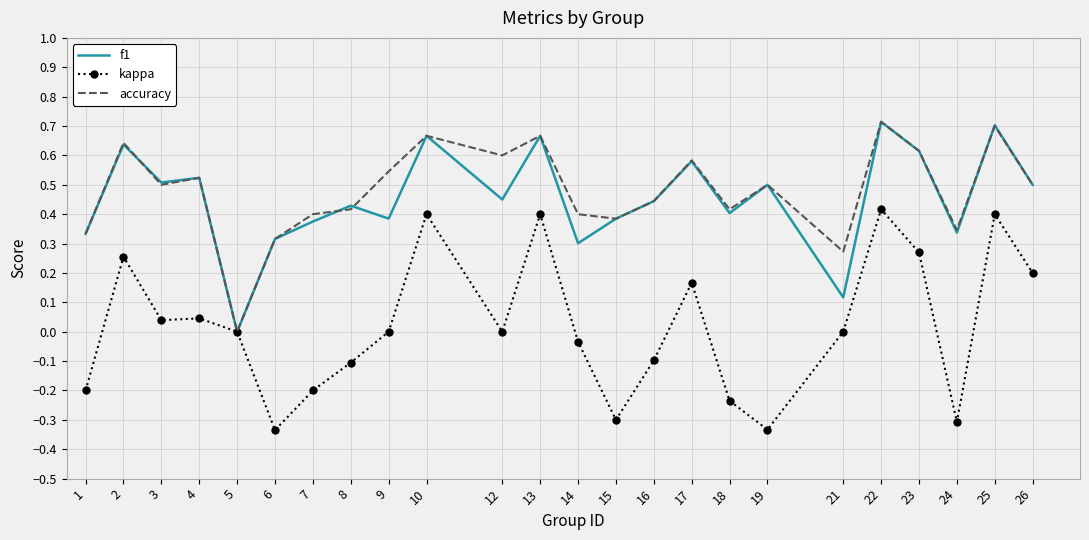

Is the value of f1 at 17 greater than the value of kappa at 12?

Yes